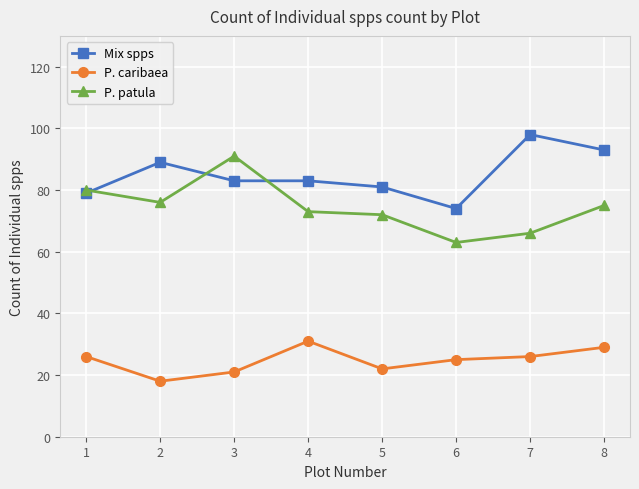

What is the value of the P. patula point at the 2nd from the left?

76